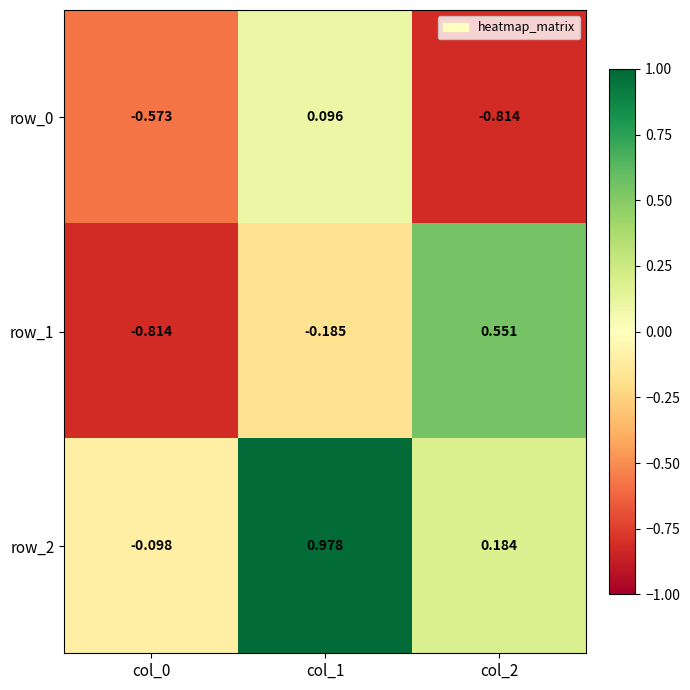

The row_2 series shows 0.3 at col_1. True or false?

False